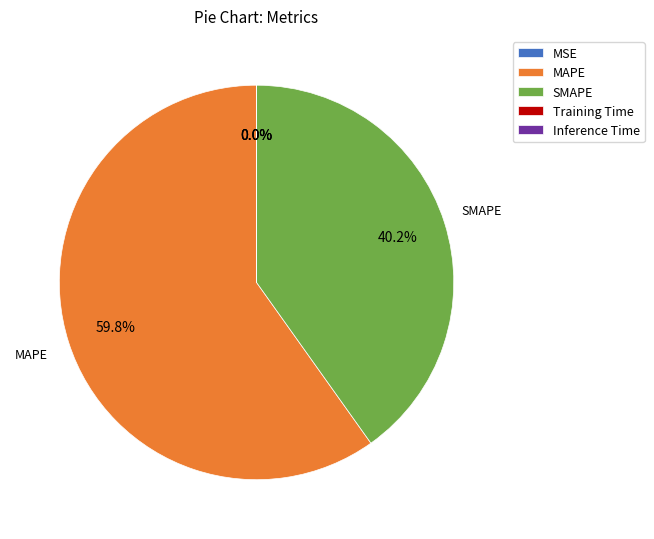

Which slice is the largest?

MAPE